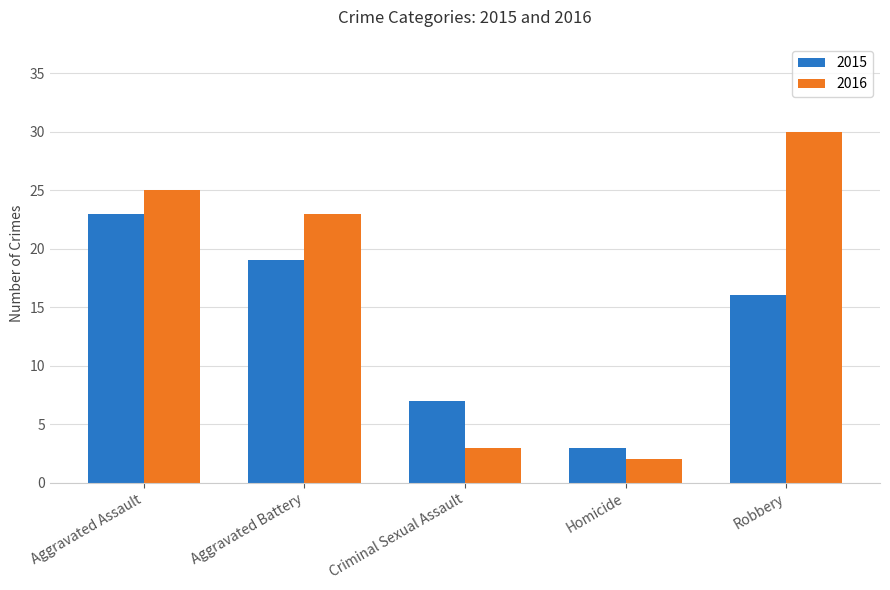

Reading left to right, what are all the values shown in this chart?

2015: Aggravated Assault=23	Aggravated Battery=19	Criminal Sexual Assault=7	Homicide=3	Robbery=16
2016: Aggravated Assault=25	Aggravated Battery=23	Criminal Sexual Assault=3	Homicide=2	Robbery=30